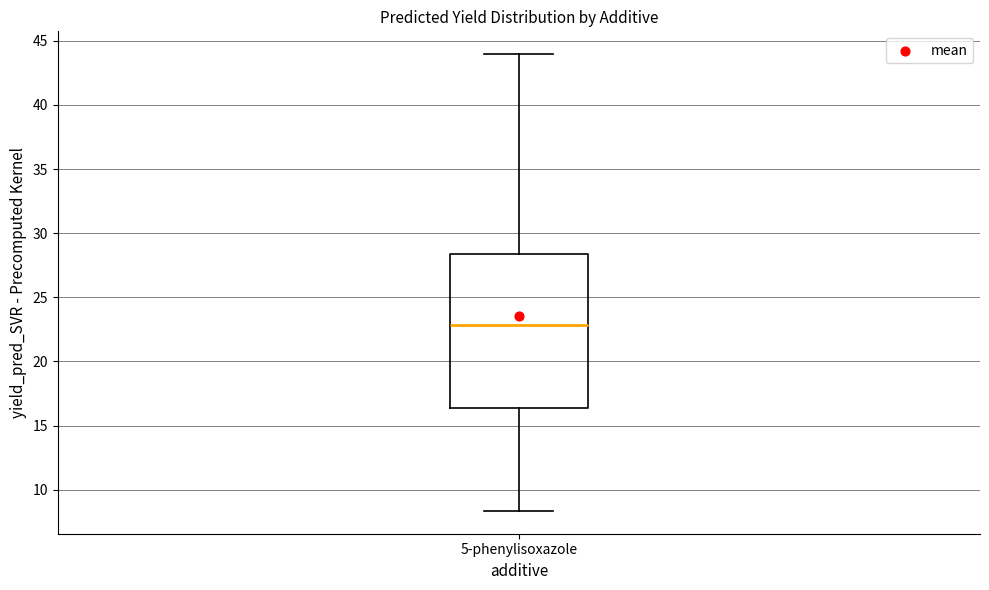

Where does the median line of the box for 5-phenylisoxazole sit on the y-axis? The values are not printed on the chart, so give them approximately, as read against the axis.

23.0